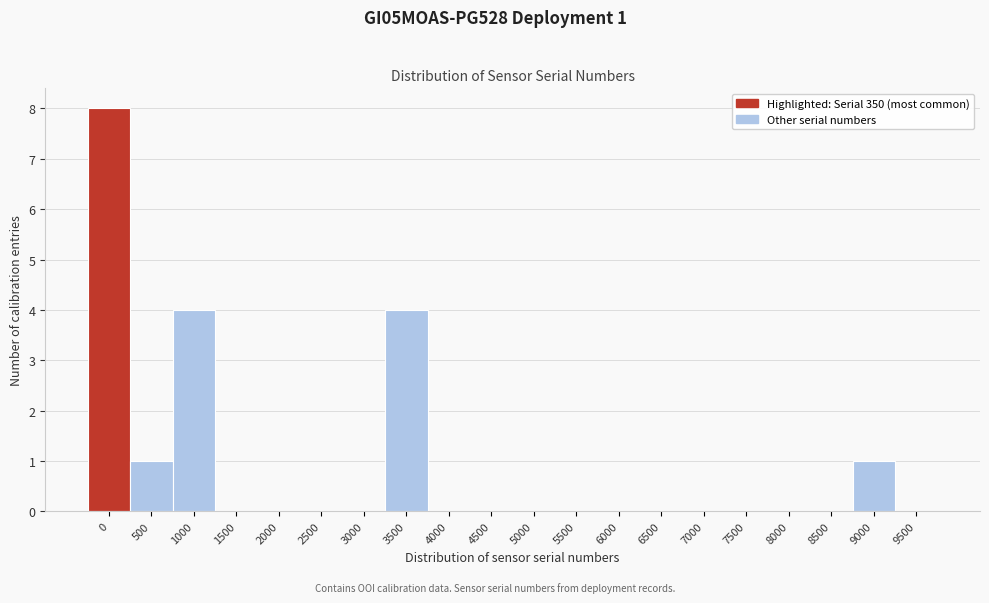

Reading left to right, transcribe all the data shown in this chart.

0=8	500=1	1000=4	1500=0	2000=0	2500=0	3000=0	3500=4	4000=0	4500=0	5000=0	5500=0	6000=0	6500=0	7000=0	7500=0	8000=0	8500=0	9000=1	9500=0